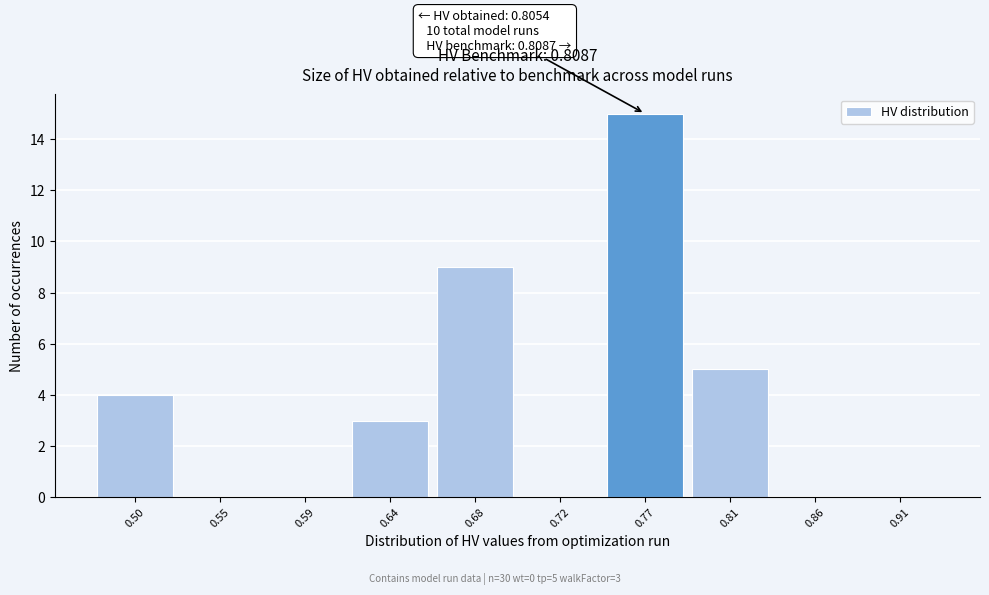

Reading left to right, list all the values displayed in this chart.

0.50=4	0.55=0	0.59=0	0.64=3	0.68=9	0.72=0	0.77=15	0.81=5	0.86=0	0.91=0